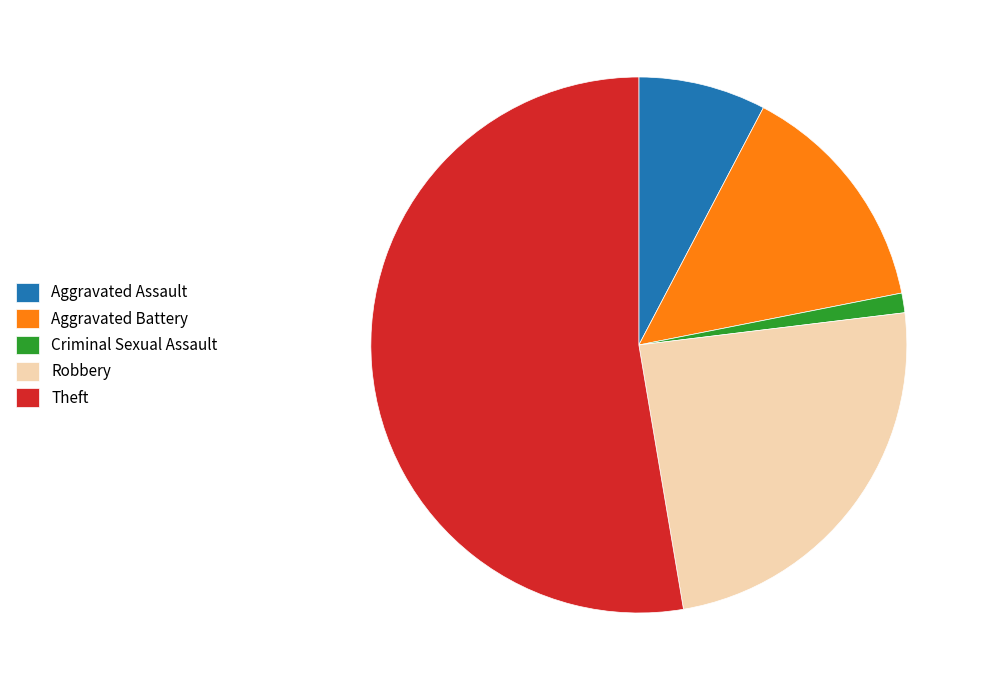

Is the sum of Aggravated Battery and Robbery greater than half?

No